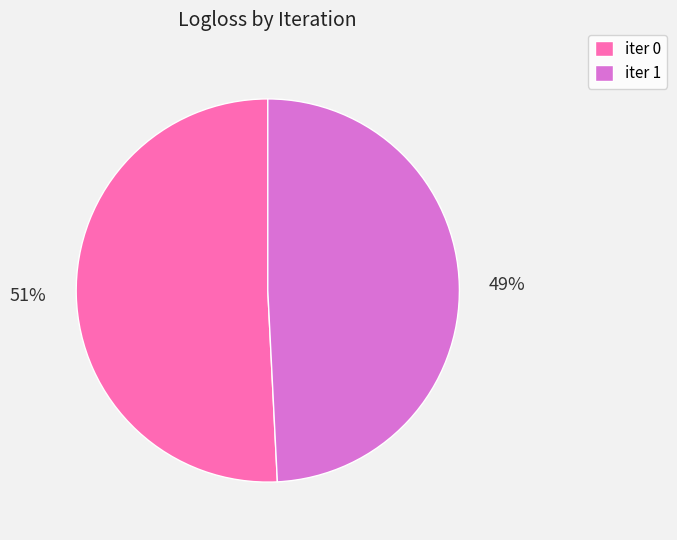

Do iter 0 and iter 1 together represent more than half of the pie?

Yes